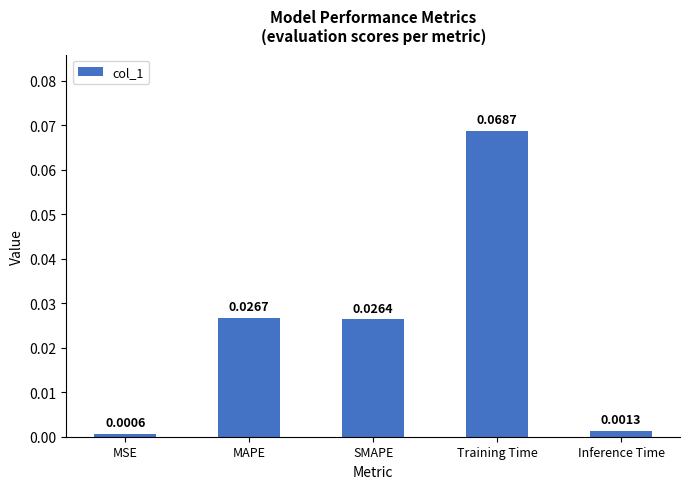

At which label is the value closest to 0?

MSE